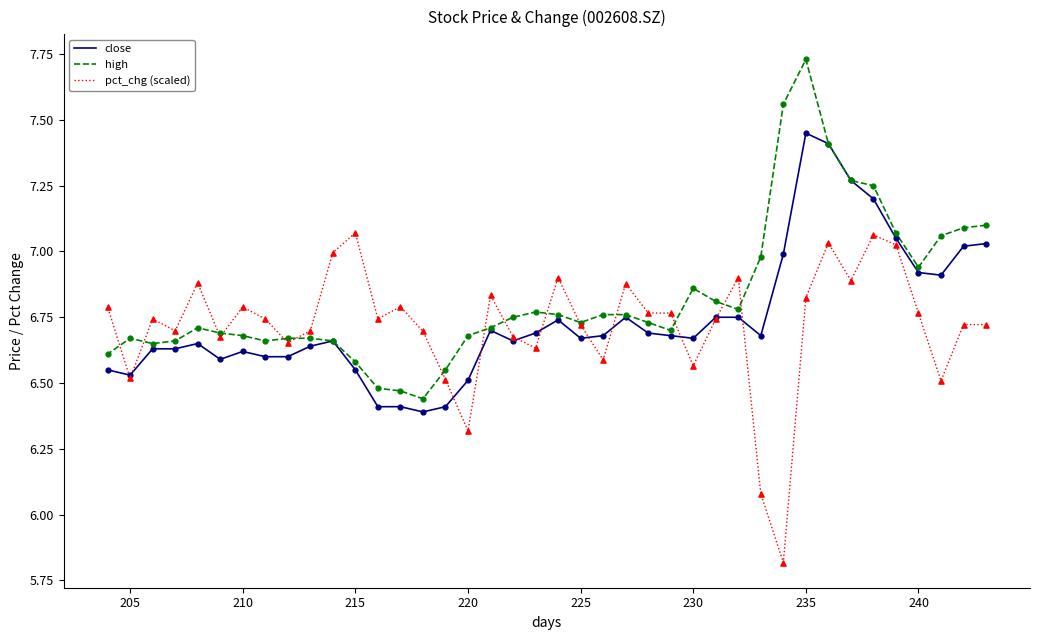

Is the value of pct_chg (scaled) at 39 greater than the value of high at 205?

No